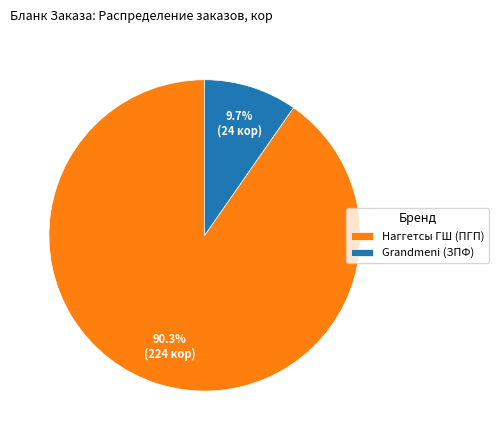

To the nearest percent, what portion does Grandmeni (ЗПФ) represent?

10%